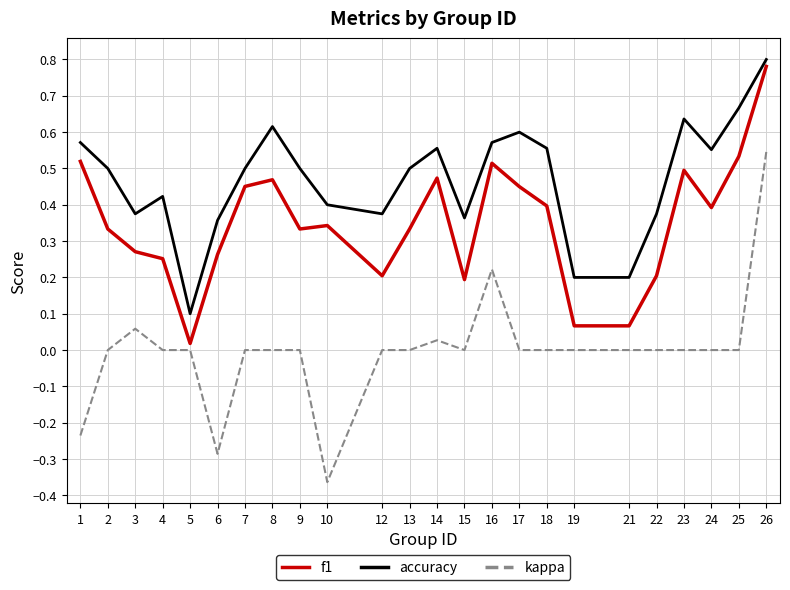

Rank the series at 2 from lowest to highest value.

kappa, f1, accuracy